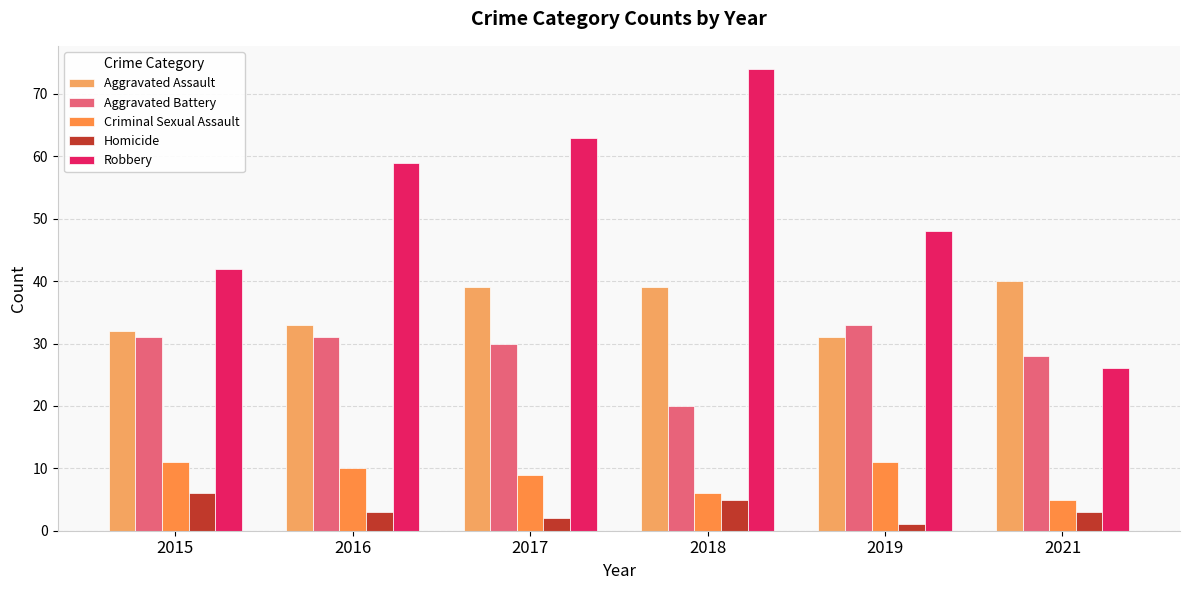

What are all the series names shown in the legend?

Aggravated Assault, Aggravated Battery, Criminal Sexual Assault, Homicide, Robbery